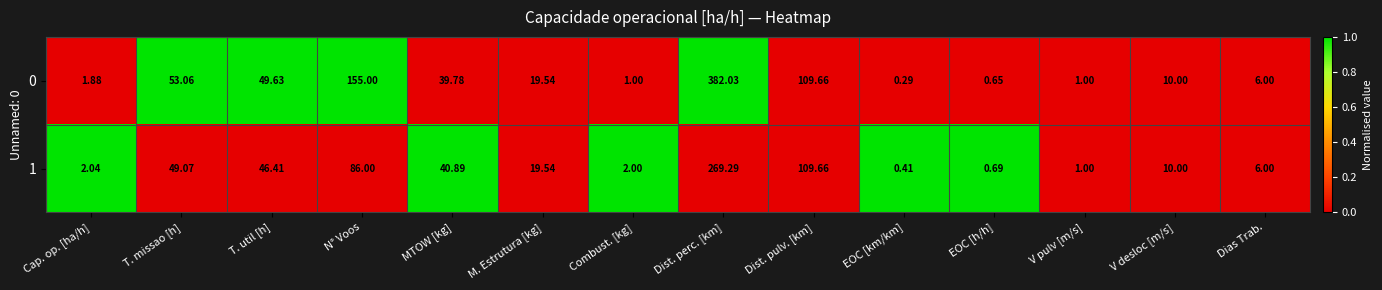

At which category is the sum across all series the highest?

Dist. perc. [km]